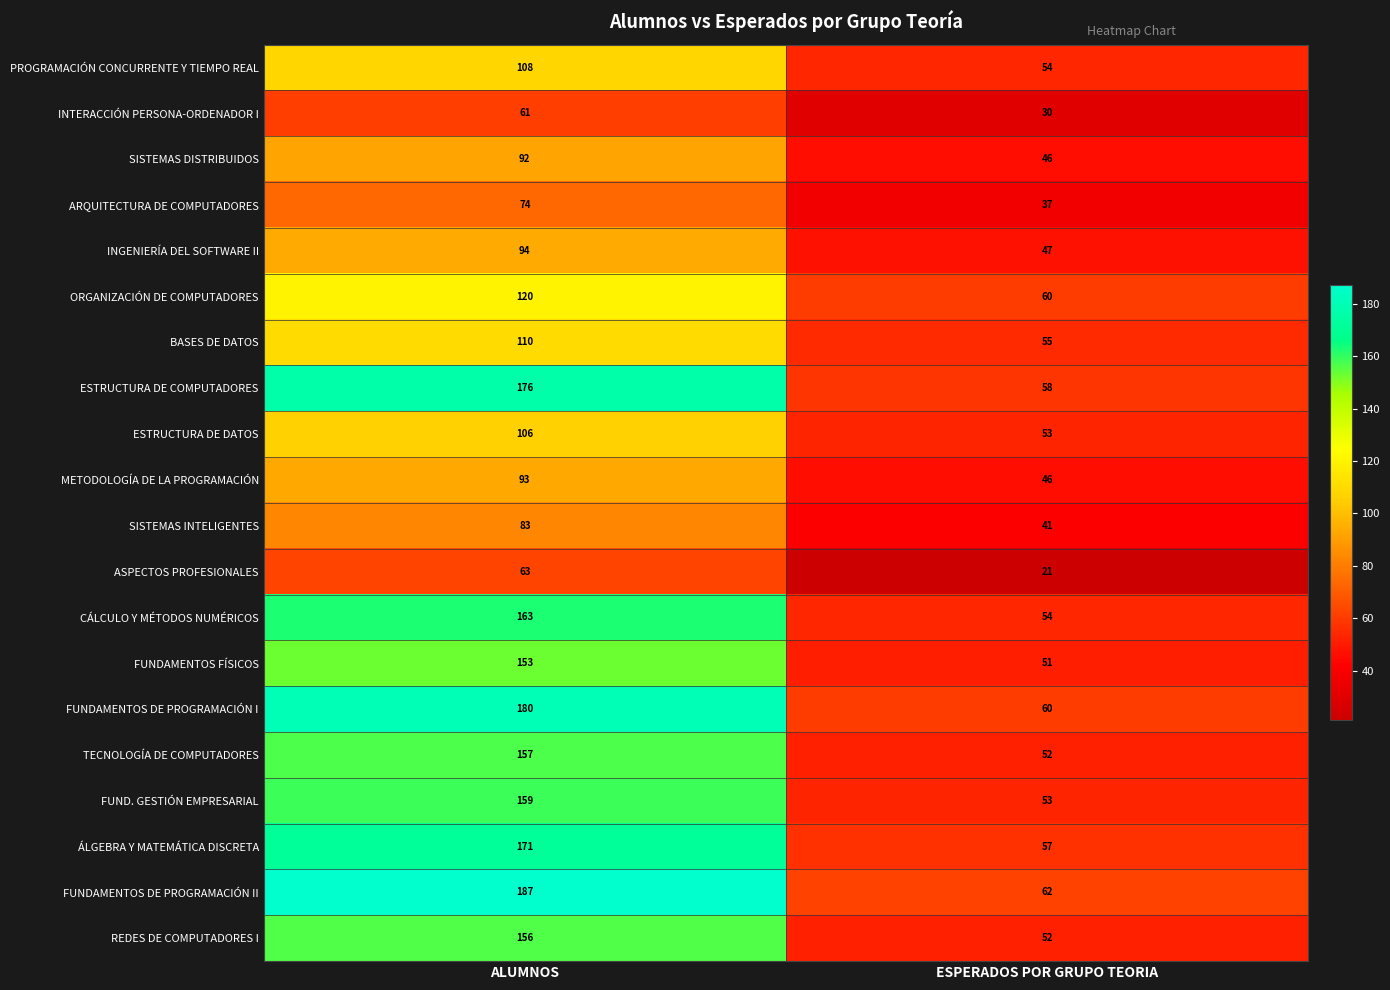

What is the maximum value shown in the chart?

187